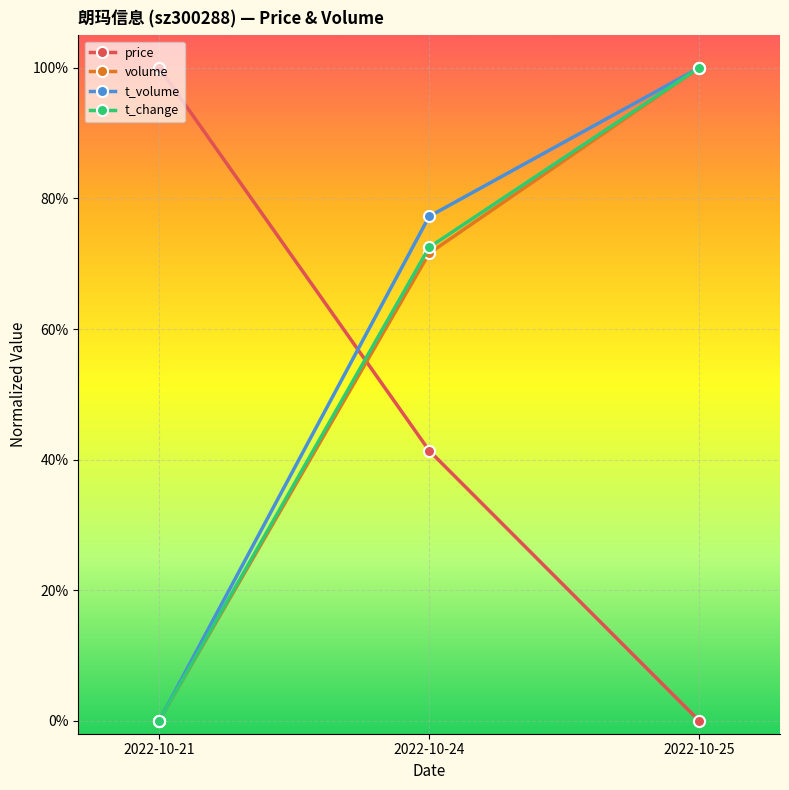

Reading left to right, what are all the values shown in this chart?

price: 1.0	0.4	0.0
volume: 0.0	0.7	1.0
t_volume: 0.0	0.8	1.0
t_change: 0.0	0.7	1.0